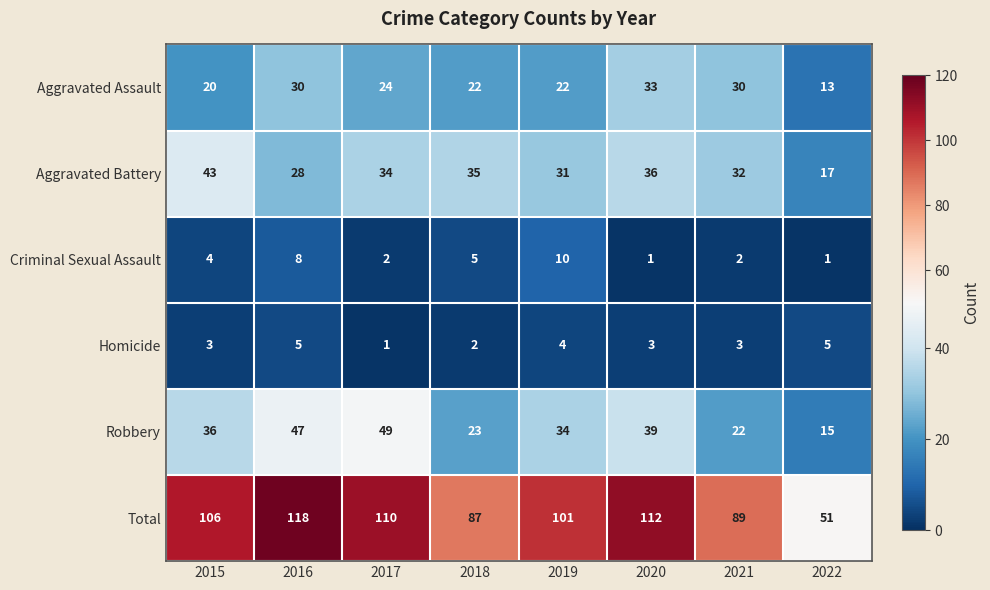

What is the maximum value for Total?

118